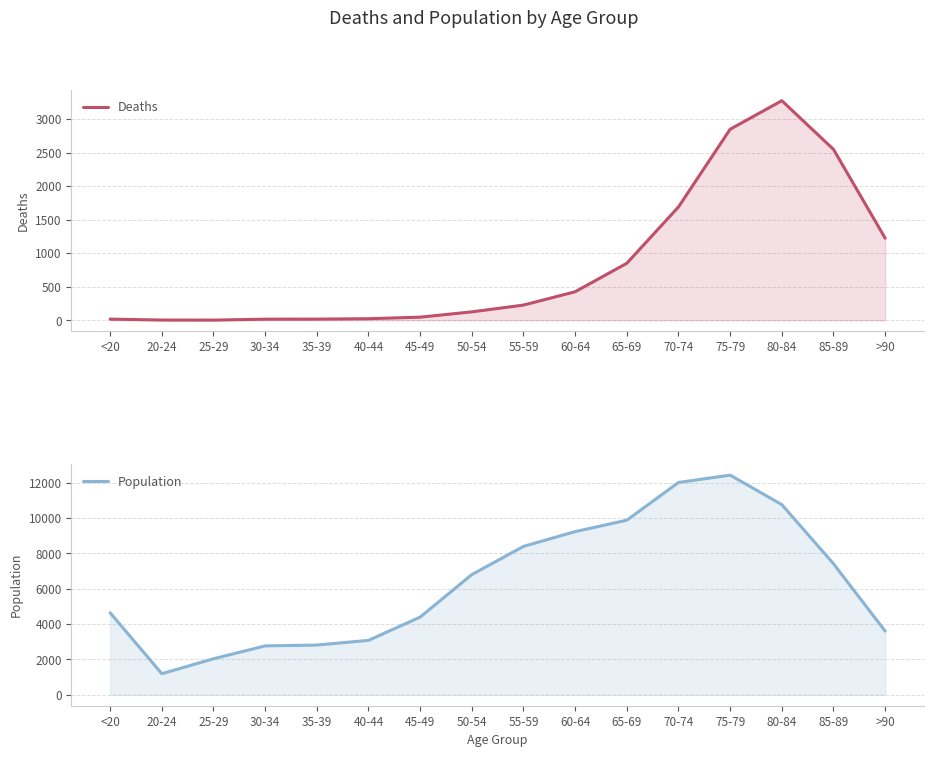

How many values in the Deaths series exceed 227?

7